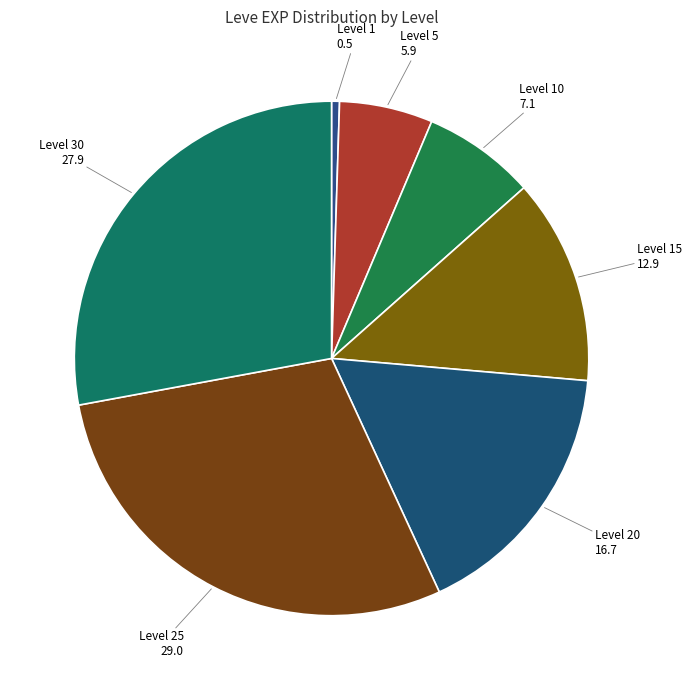

Which has a higher value, Level 10 or Level 25?

Level 25